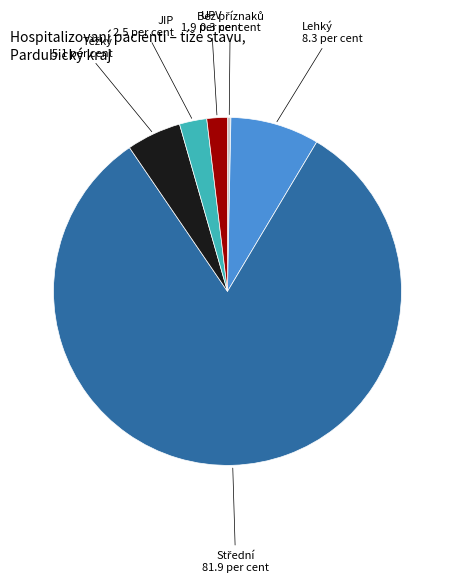

Is there any slice that represents more than half of the pie?

Yes